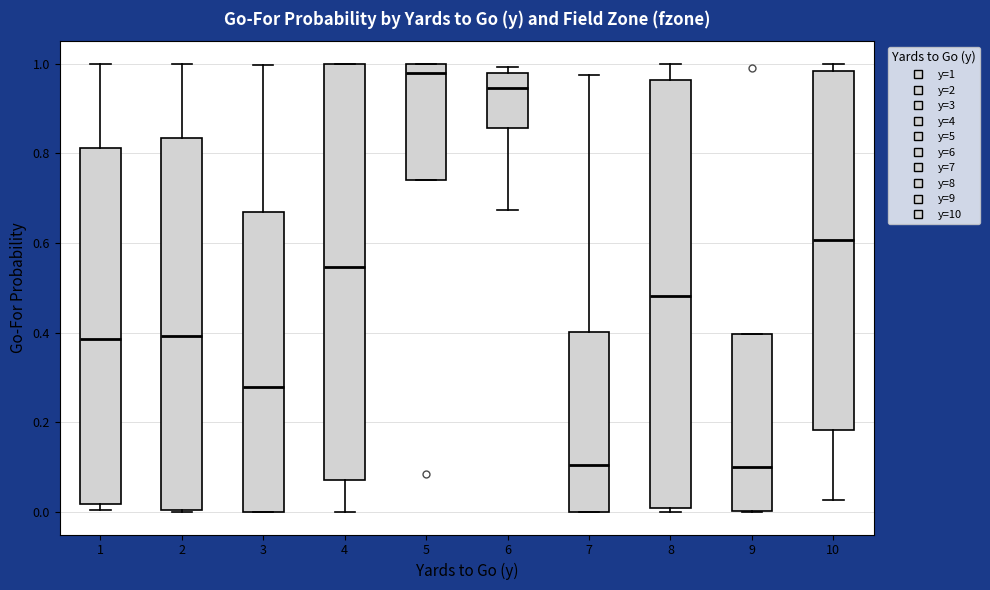

Reading left to right, transcribe this box plot: for each box, give where its median line is, the range the box spans, and where its two whiskers end, as read against the y-axis. The values are not printed on the chart, so give them approximately, as read against the axis.

1: median 0.38, box 0.02 to 0.82, whiskers 0.00 to 1.00
2: median 0.40, box 0.00 to 0.84, whiskers 0.00 to 1.00
3: median 0.28, box 0.00 to 0.66, whiskers 0.00 to 1.00
4: median 0.54, box 0.08 to 1.00, whiskers 0.00 to 1.00
5: median 0.98, box 0.74 to 1.00, whiskers 0.74 to 1.00
6: median 0.94, box 0.86 to 0.98, whiskers 0.68 to 1.00
7: median 0.10, box 0.00 to 0.40, whiskers 0.00 to 0.98
8: median 0.48, box 0.00 to 0.96, whiskers 0.00 (just below the box's lower edge) to 1.00
9: median 0.10, box 0.00 to 0.40, whiskers 0.00 to 0.40
10: median 0.60, box 0.18 to 0.98, whiskers 0.02 to 1.00